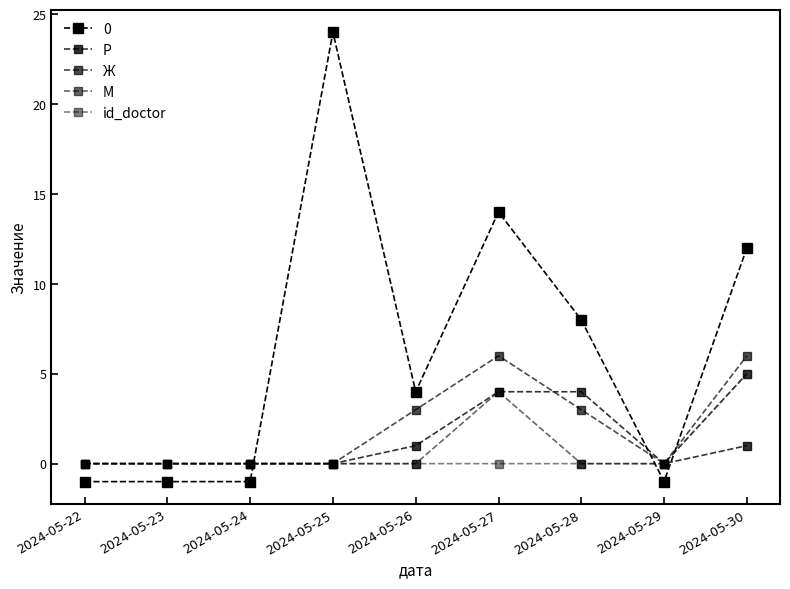

What is the approximate value of Ж at 2024-05-28?

3